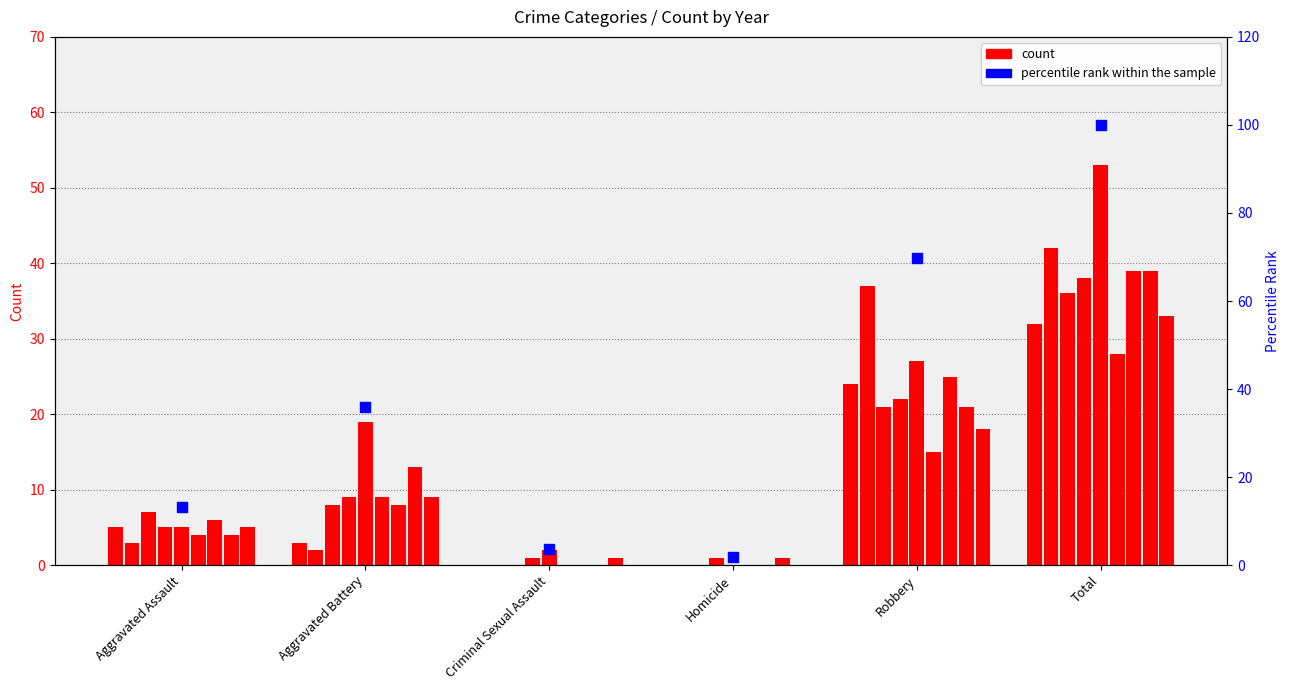

What is the ratio of the value at Aggravated Assault to the value at Criminal Sexual Assault?

3.5